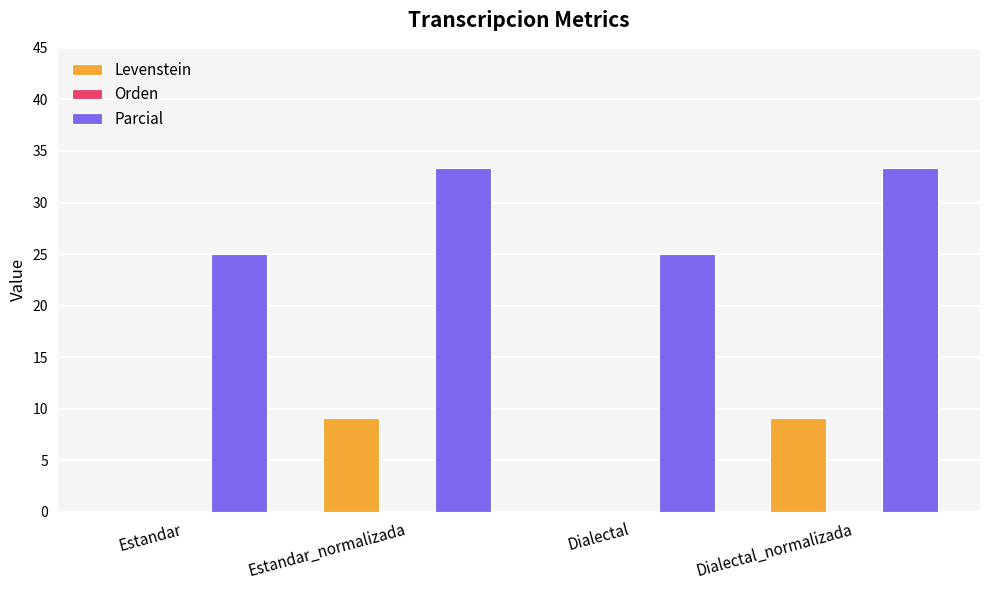

Which series has the largest total across all categories?

Parcial